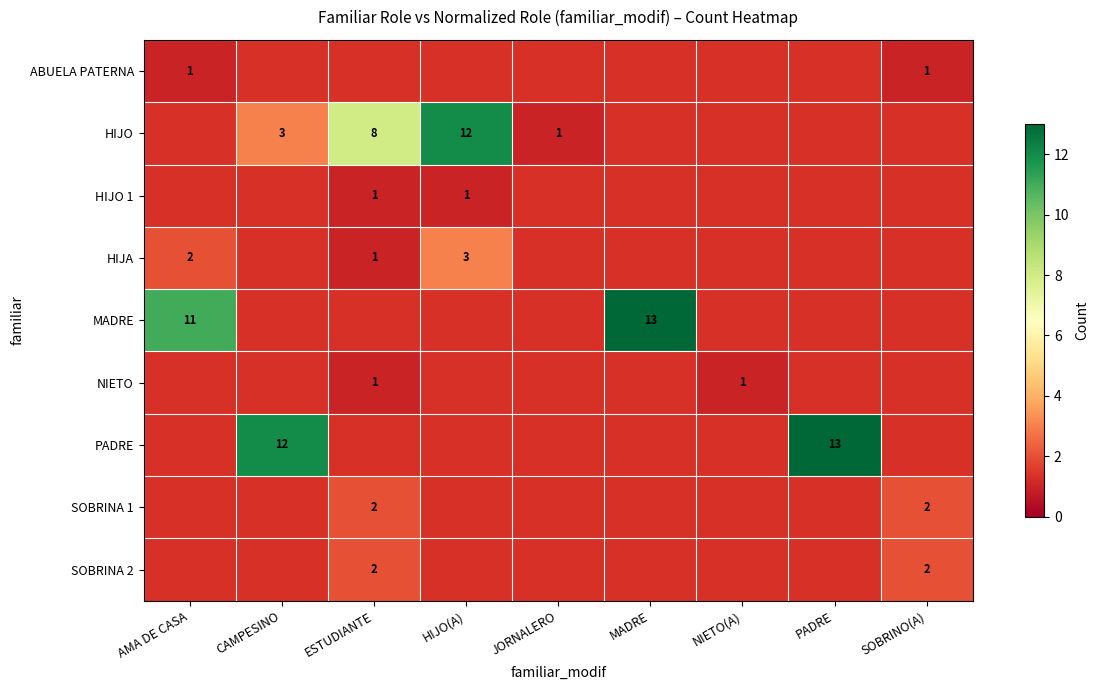

At how many categories does at least one series exceed 12?

2